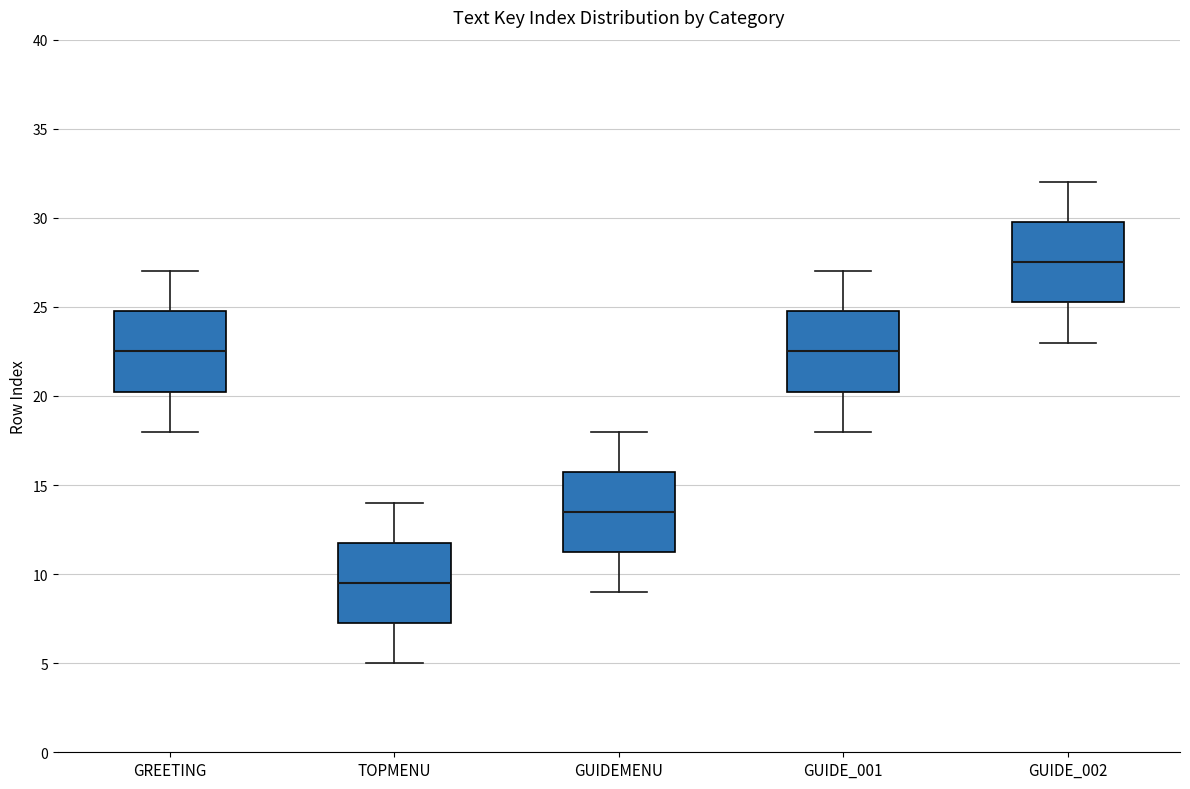

Where is the upper edge of the box for GUIDEMENU on the y-axis? The values are not printed on the chart, so give them approximately, as read against the axis.

16.0